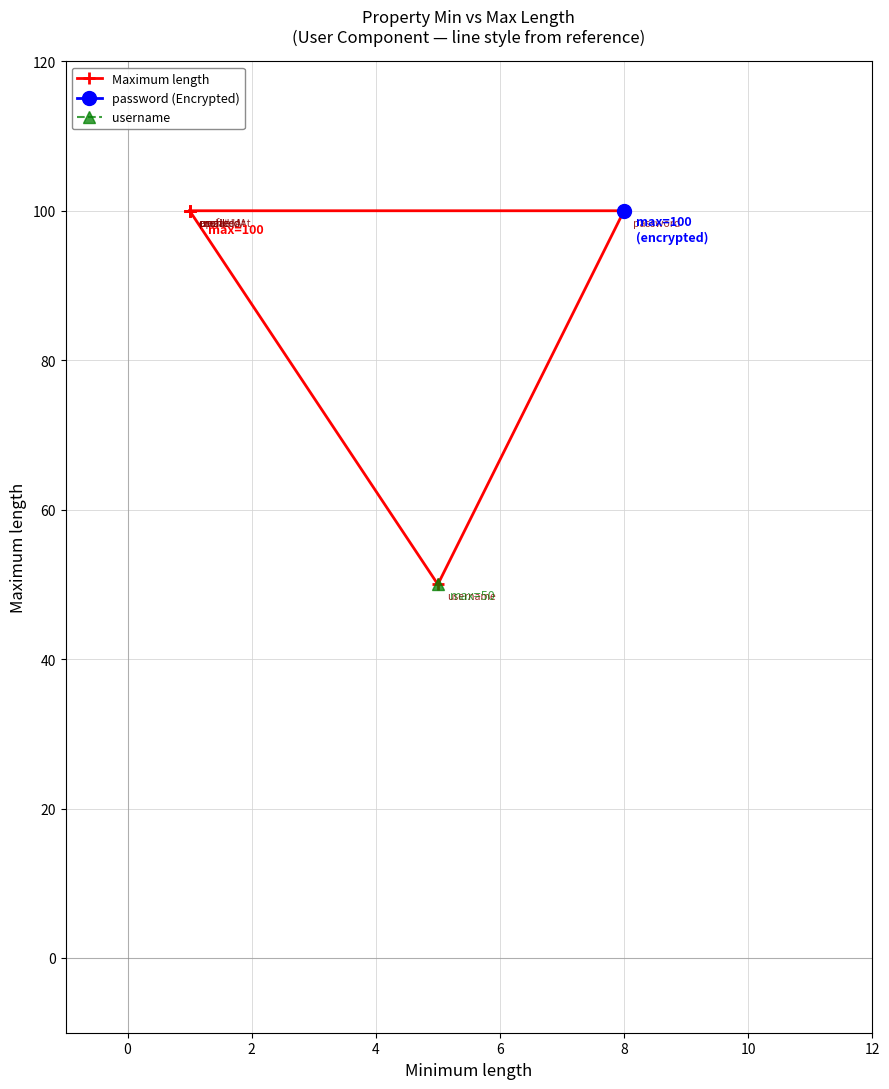

How many data points does each series have?

7